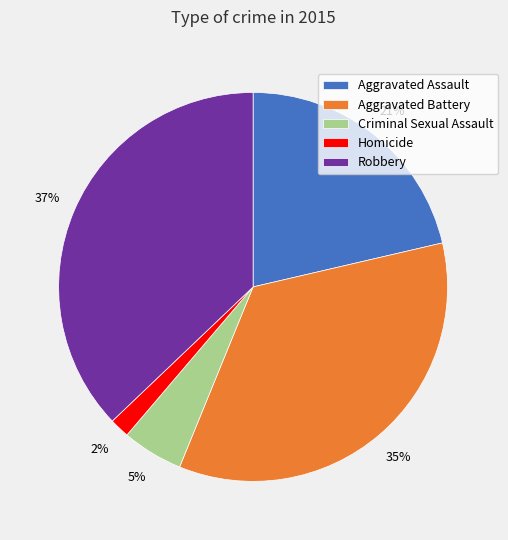

What percentage is the Homicide slice, to the nearest percent?

2%